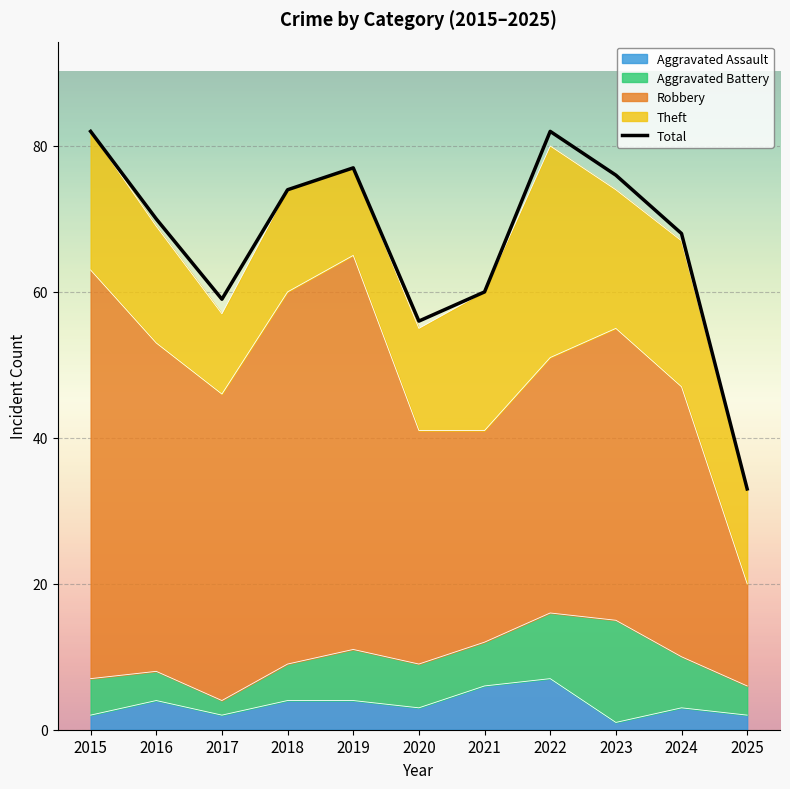

What is the sum of the values at 2017 and 2015?

141